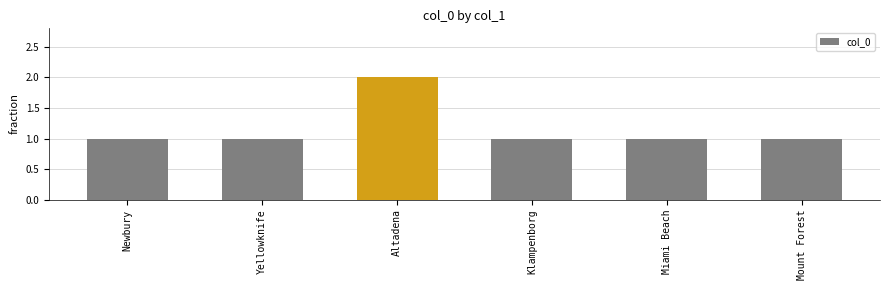

Is it true that the value at Altadena is 1?

False